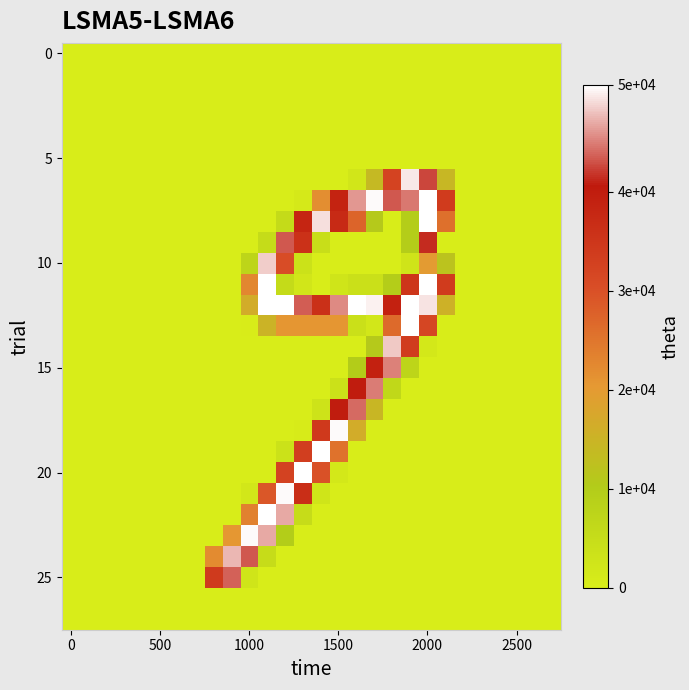

At how many categories does at least one series exceed 32?

14